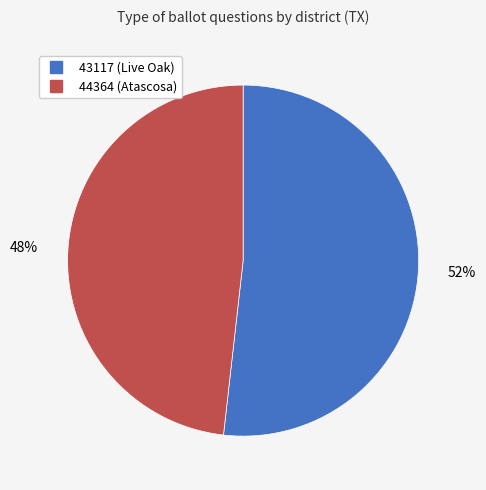

Which category has the biggest portion of the pie?

43117 (Live Oak)